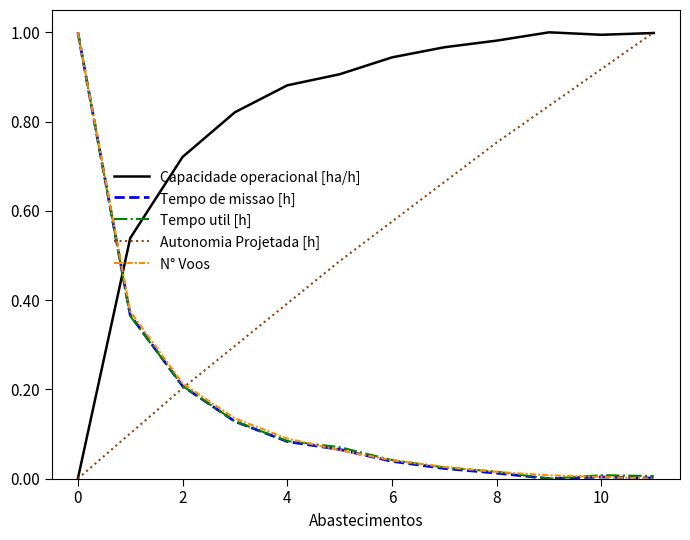

Which series has the largest total across all categories?

Capacidade operacional [ha/h]